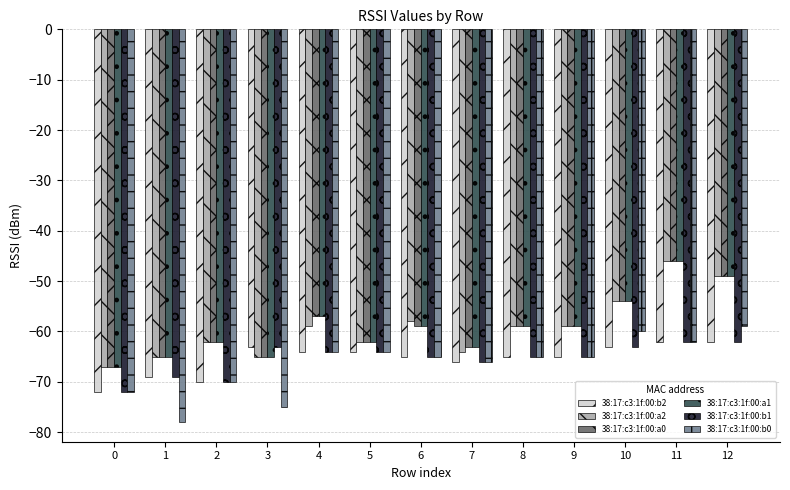

True or false: 38:17:c3:1f:00:b2 has a value of -72 at 0.

True